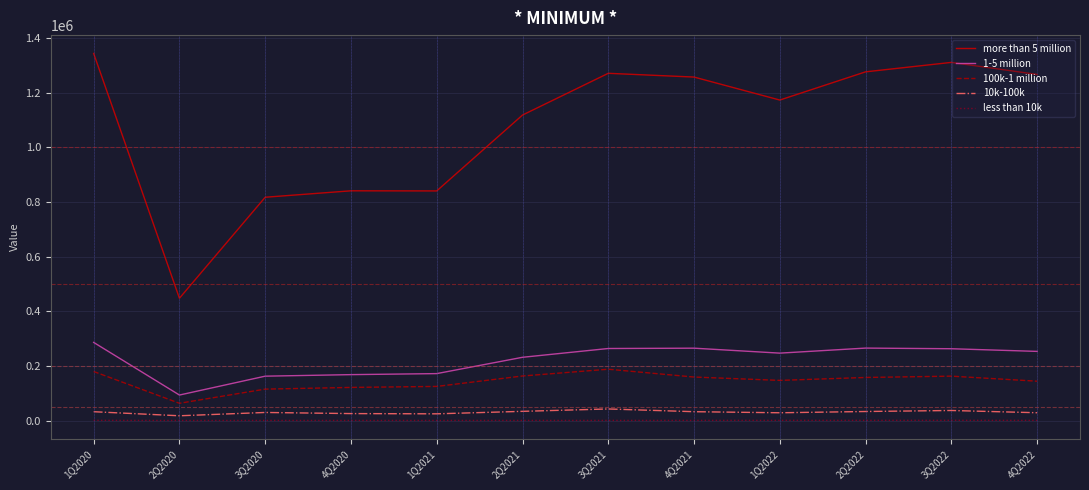

True or false: 100k-1 million and 10k-100k cross at least once.

False